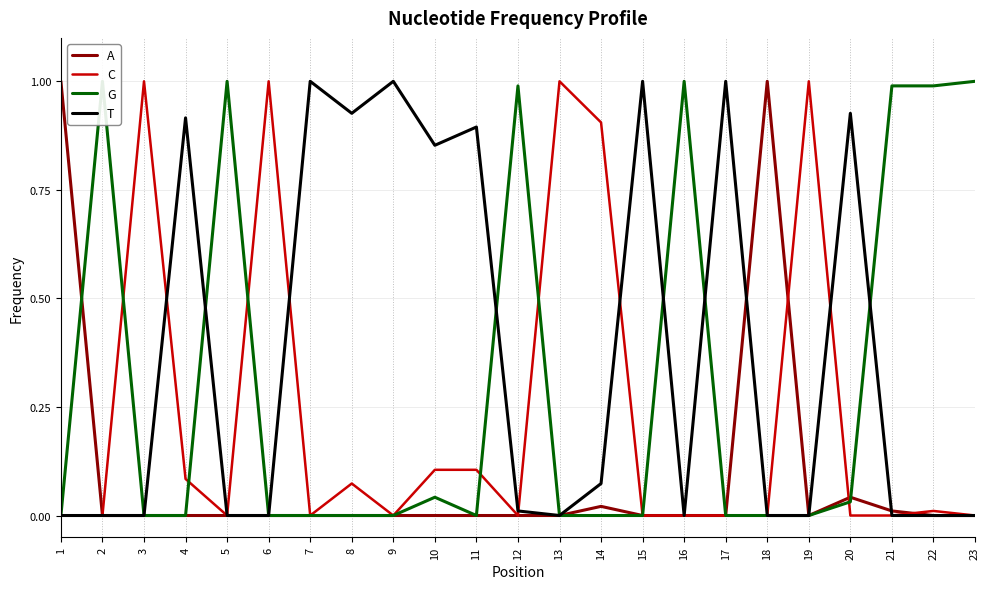

What is the sum of the T values at 22 and 20?

0.9